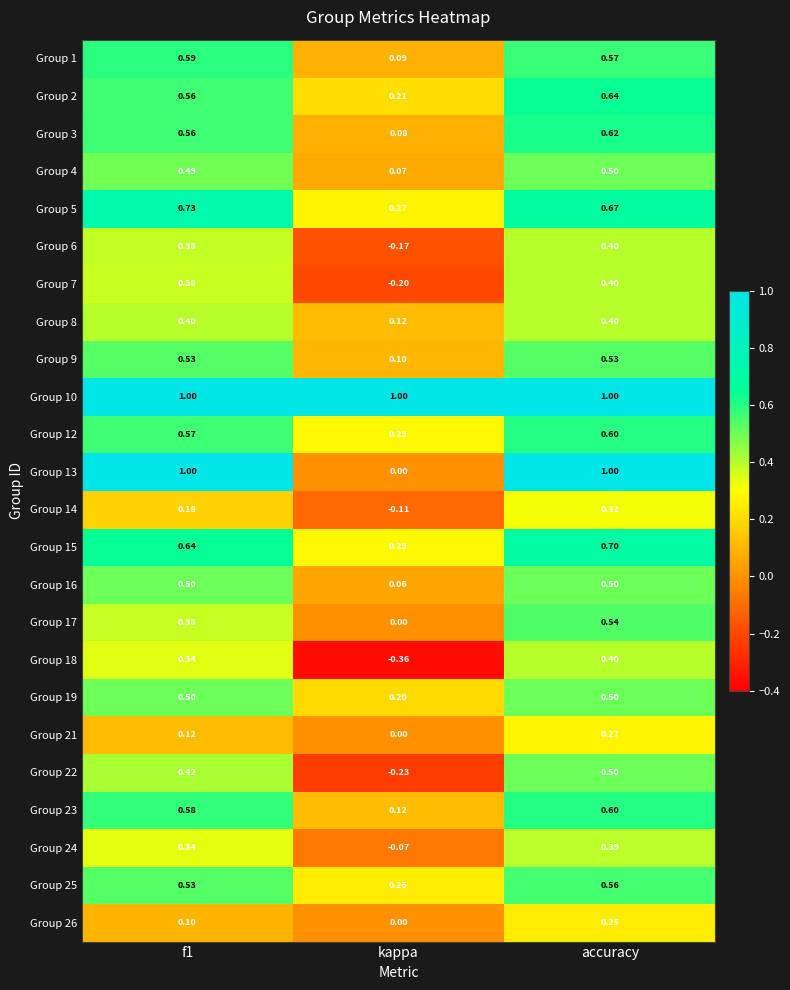

At which label does Group 14 reach its minimum?

kappa